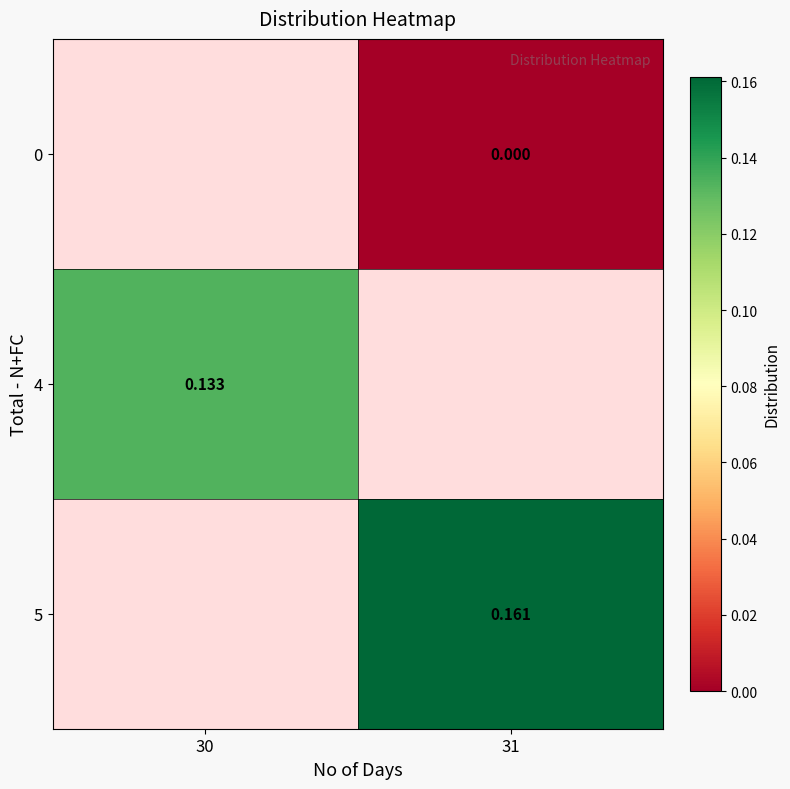

How many categories are shown in the chart?

2